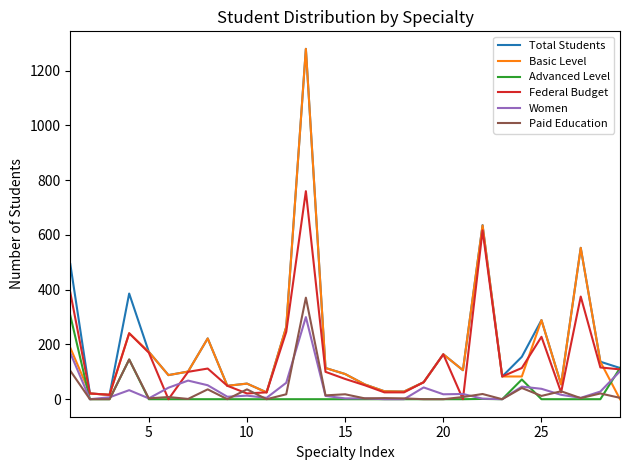

How many lines are shown in the chart?

6